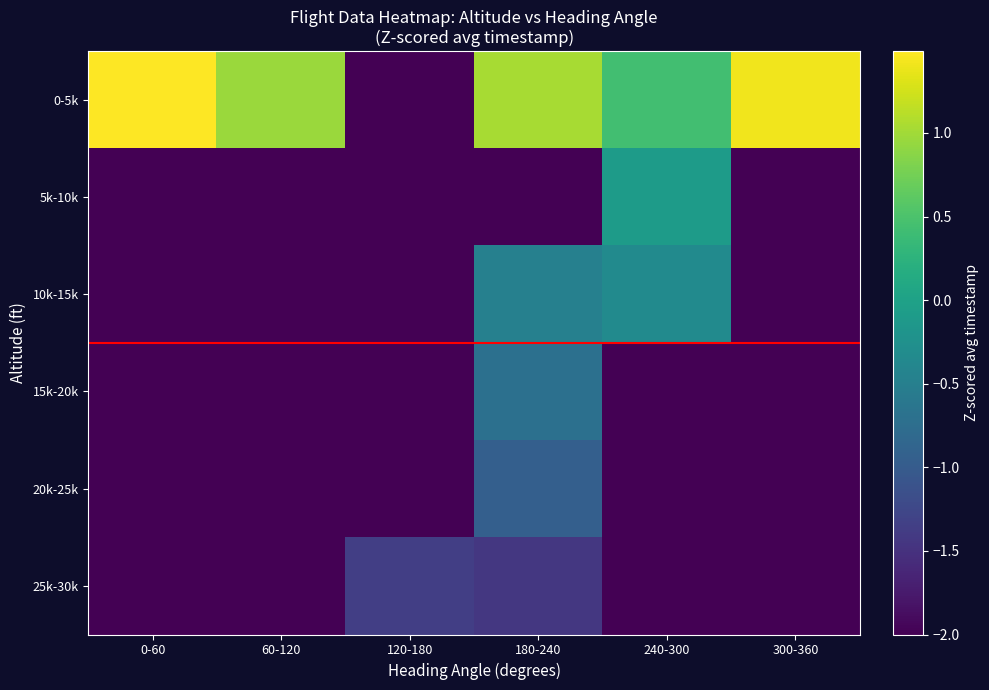

How many categories are shown in the chart?

6